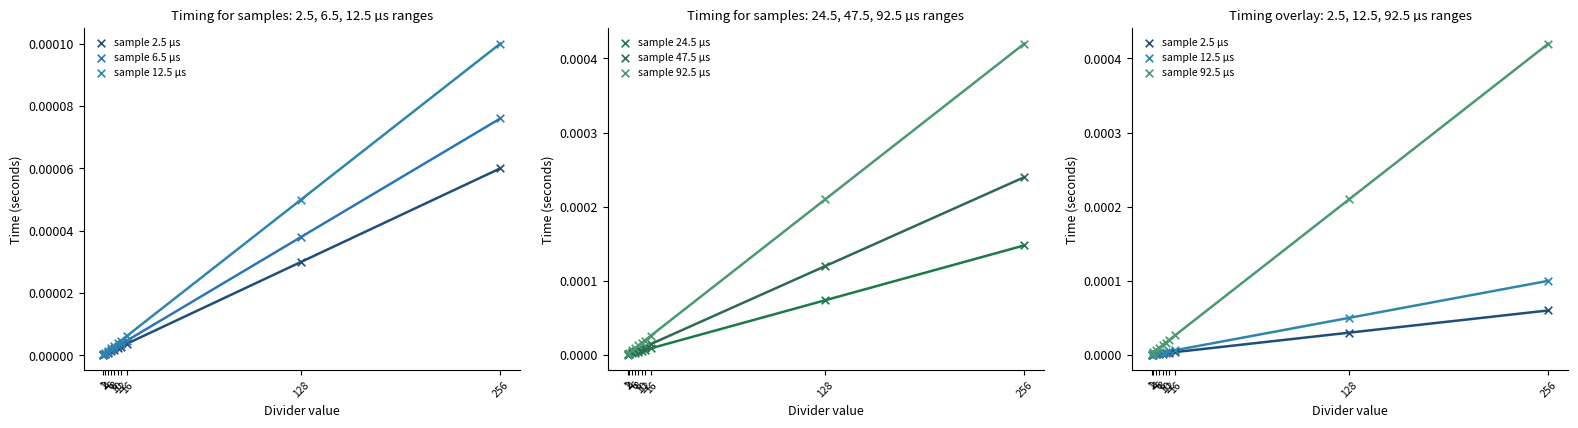

At which category is the sum across all series the highest?

256